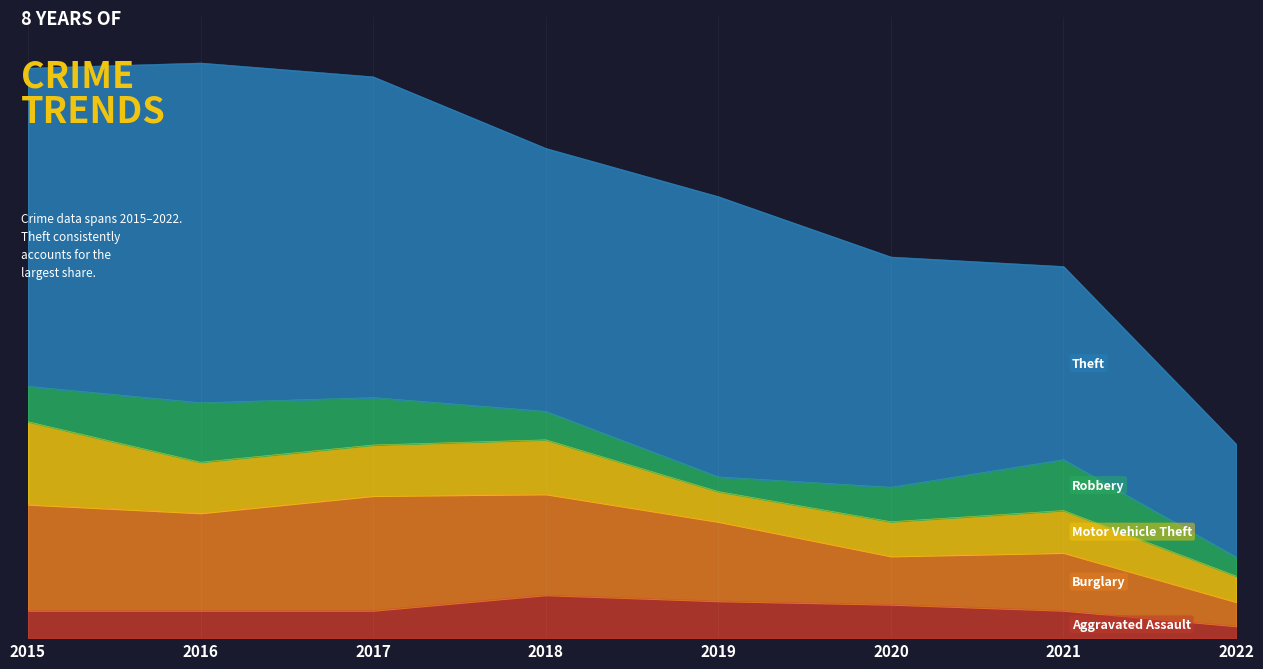

How many lines are shown in the chart?

5